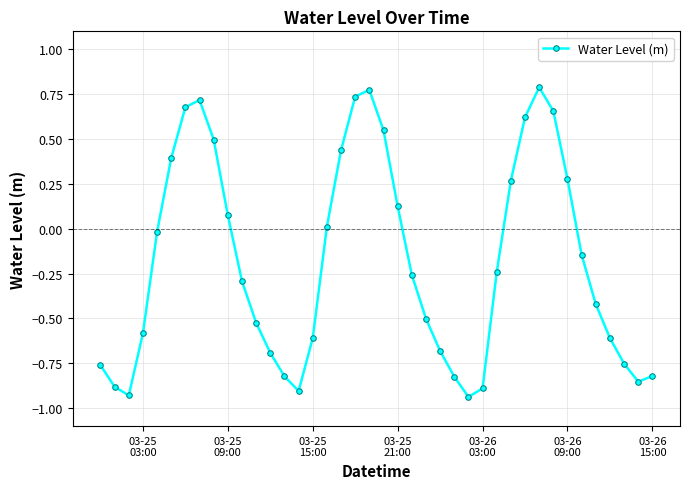

True or false: the data has more than 1 interior local peaks.

True